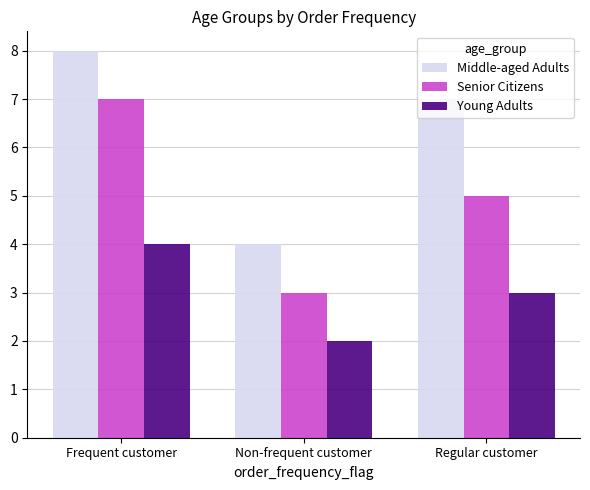

What is the average value of the Young Adults series?

3